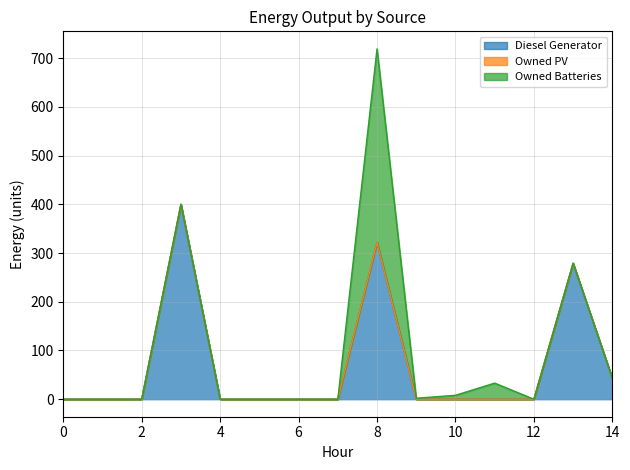

True or false: Owned Batteries has a value of -135.8 at 0.

False